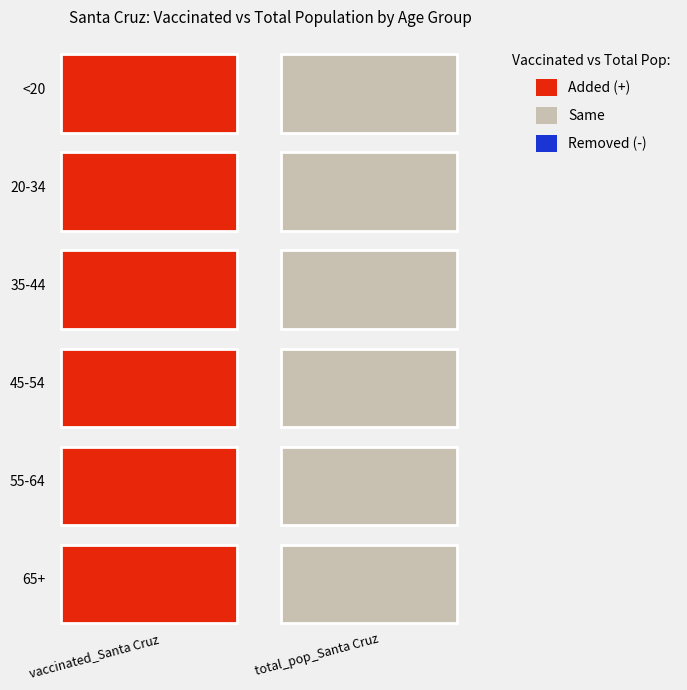

Count the 65+ values in the range 9625 to 10656.

2